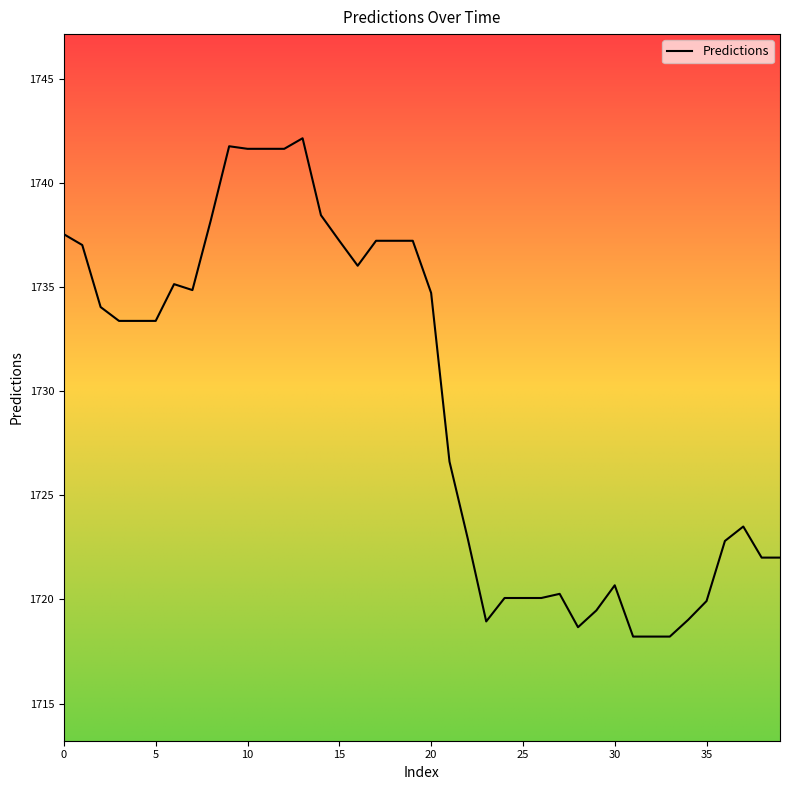

What is the difference between the maximum and minimum values?

23.9